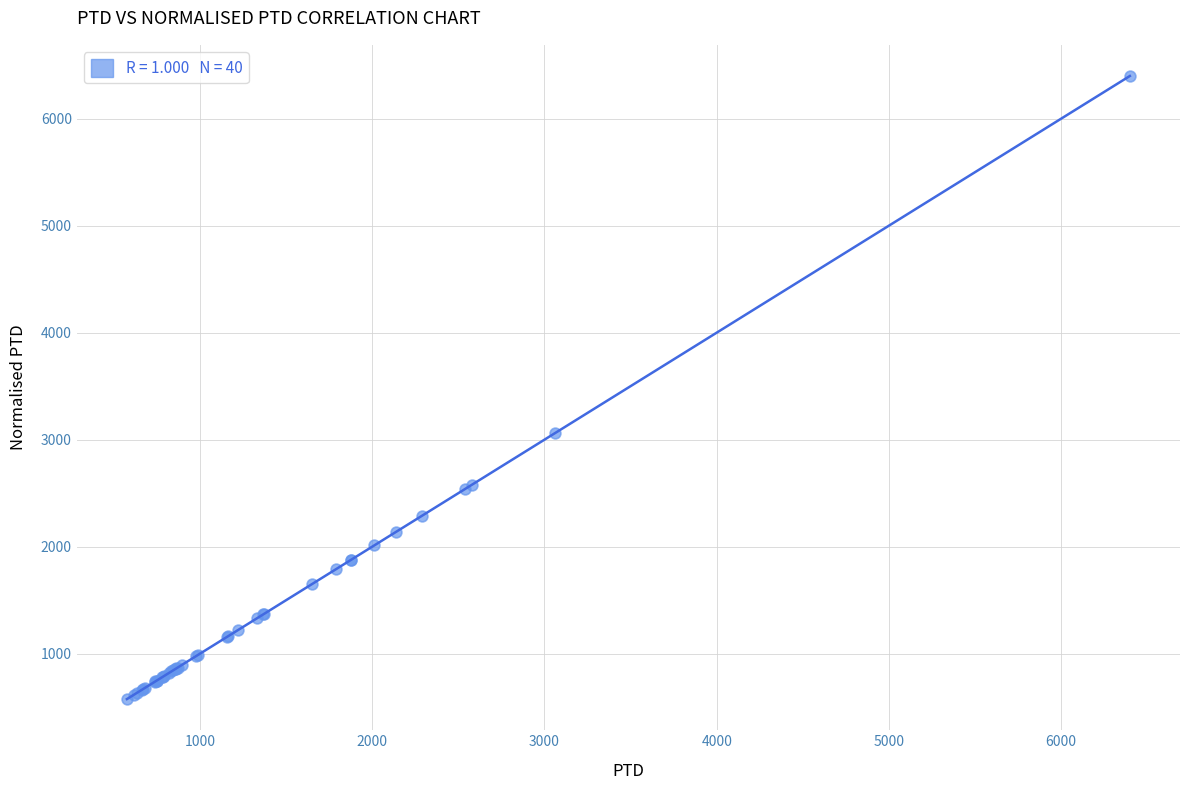

What Y value in the scatter plot is closest to 3487?

3060.2